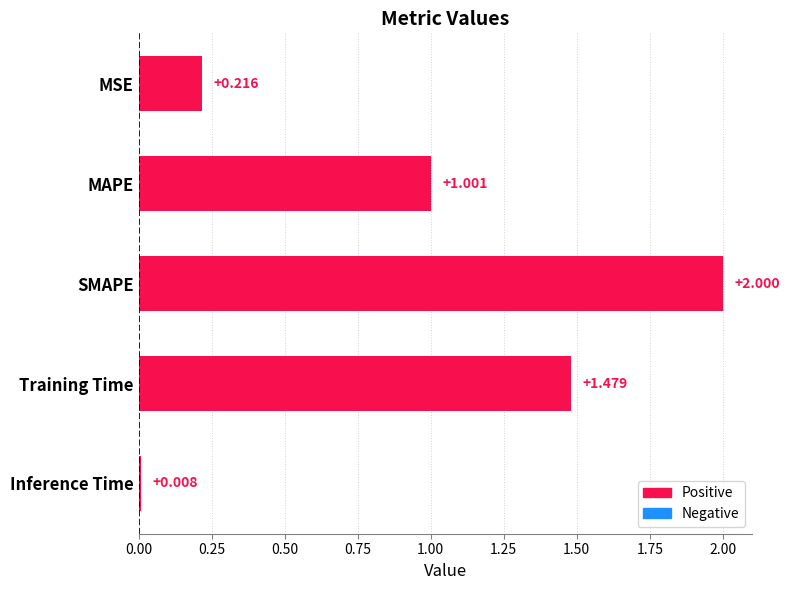

What is the greatest value displayed?

2.0